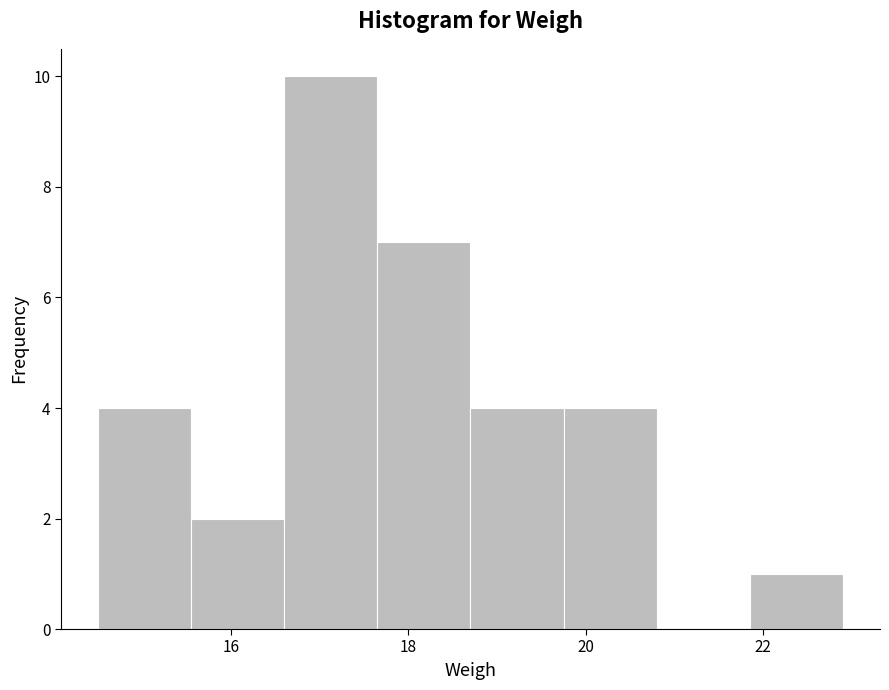

Reading left to right, list every bar in this chart as the range it spans on the x-axis followed by its height. Neither the bar edges nor the heights are printed on the chart, so give them approximately, as read against the axes.

14.50 to 15.55: 4
15.55 to 16.60: 2
16.60 to 17.65: 10
17.65 to 18.70: 7
18.70 to 19.75: 4
19.75 to 20.80: 4
20.80 to 21.85: 0
21.85 to 22.90: 1